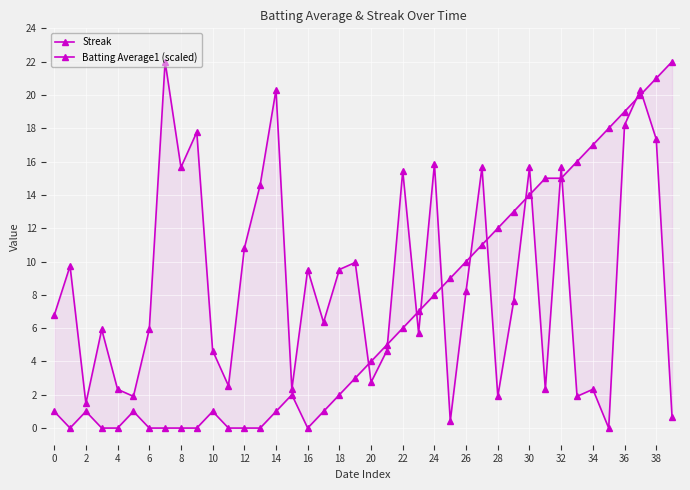

What are all the series names shown in the legend?

Streak, Batting Average1 (scaled)